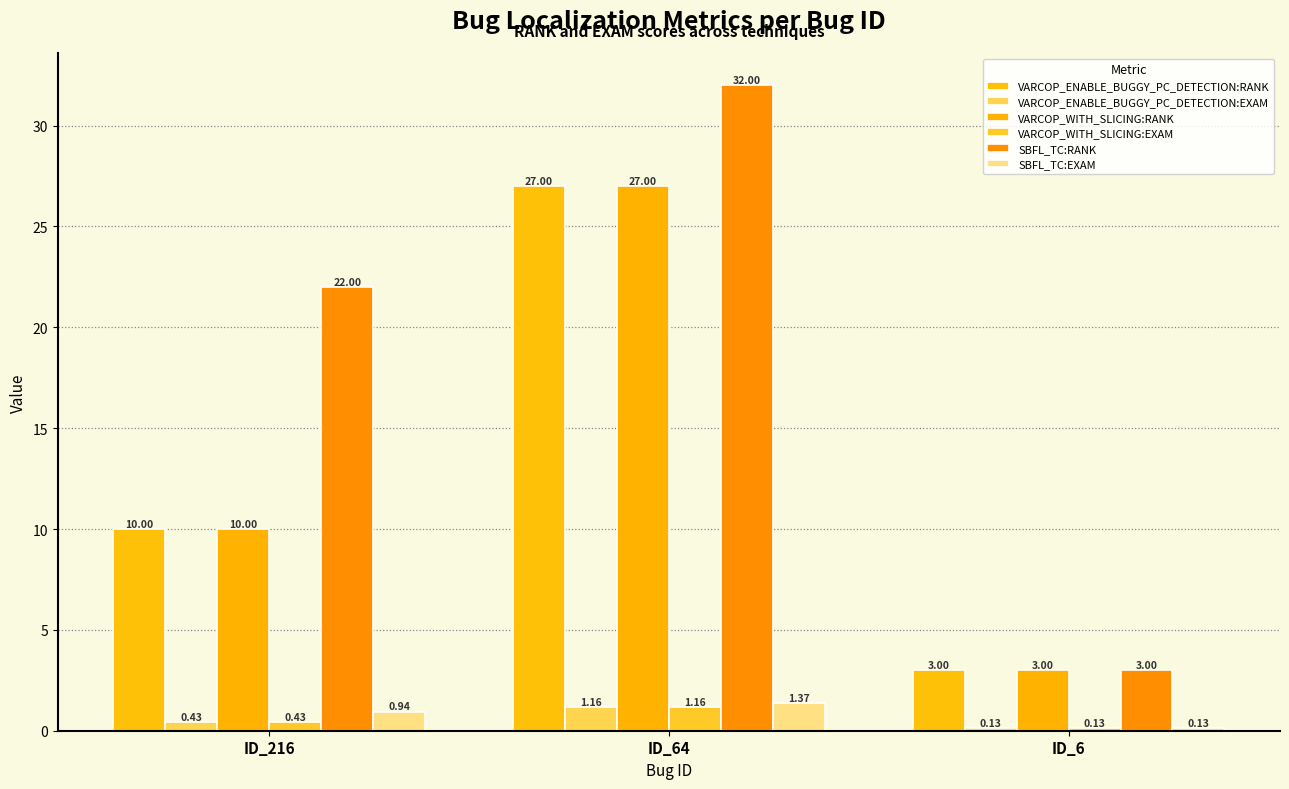

At which category is the sum across all series the highest?

ID_64